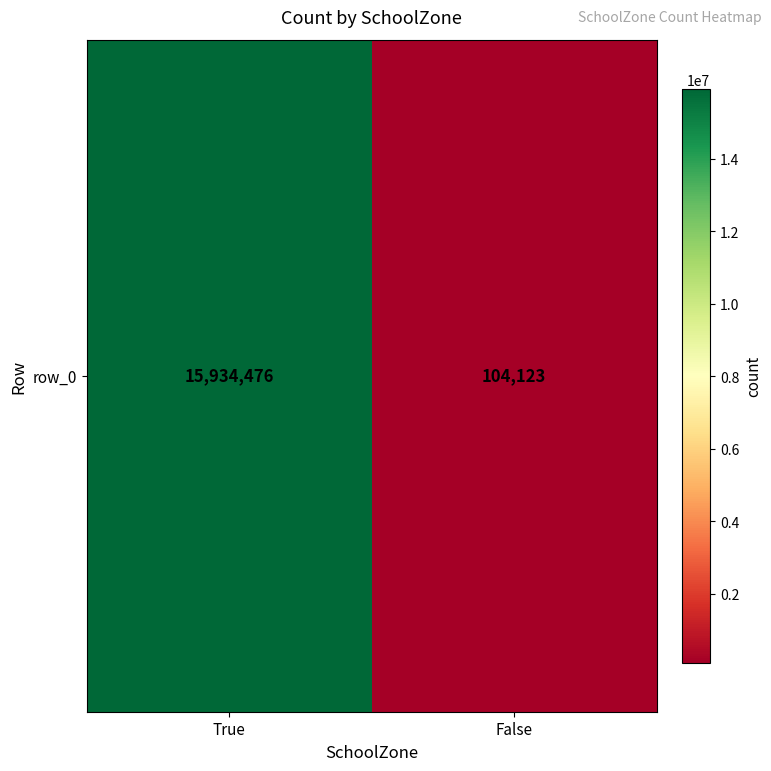

Is it true that the value at False is 179157?

False